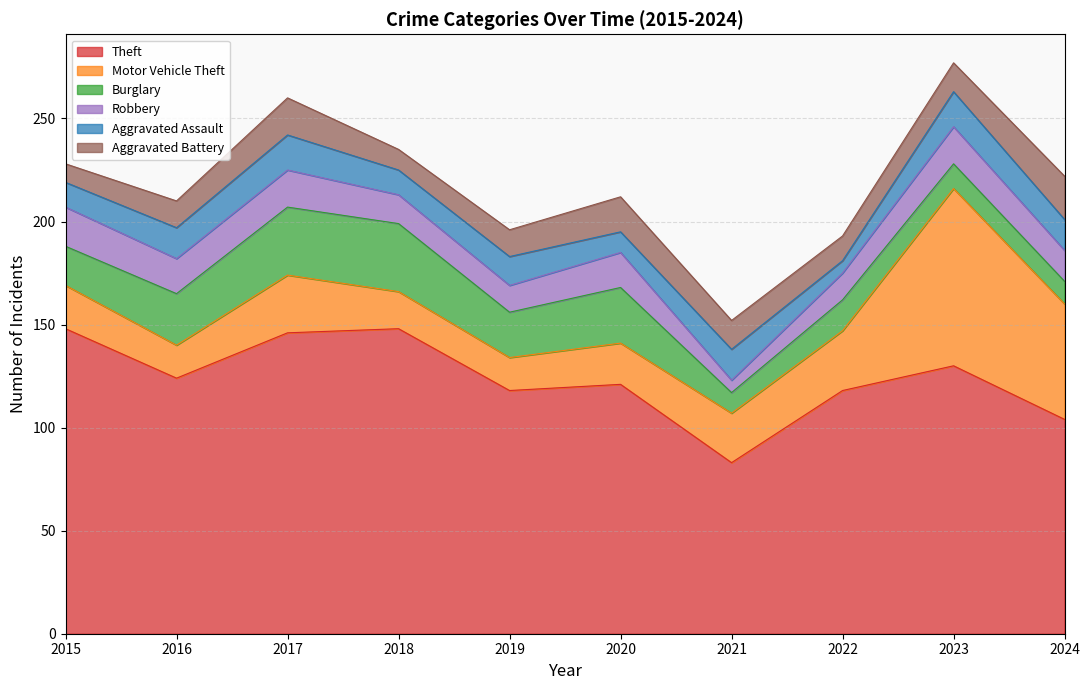

Between 2018 and 2022, which series saw the biggest shift?

Theft